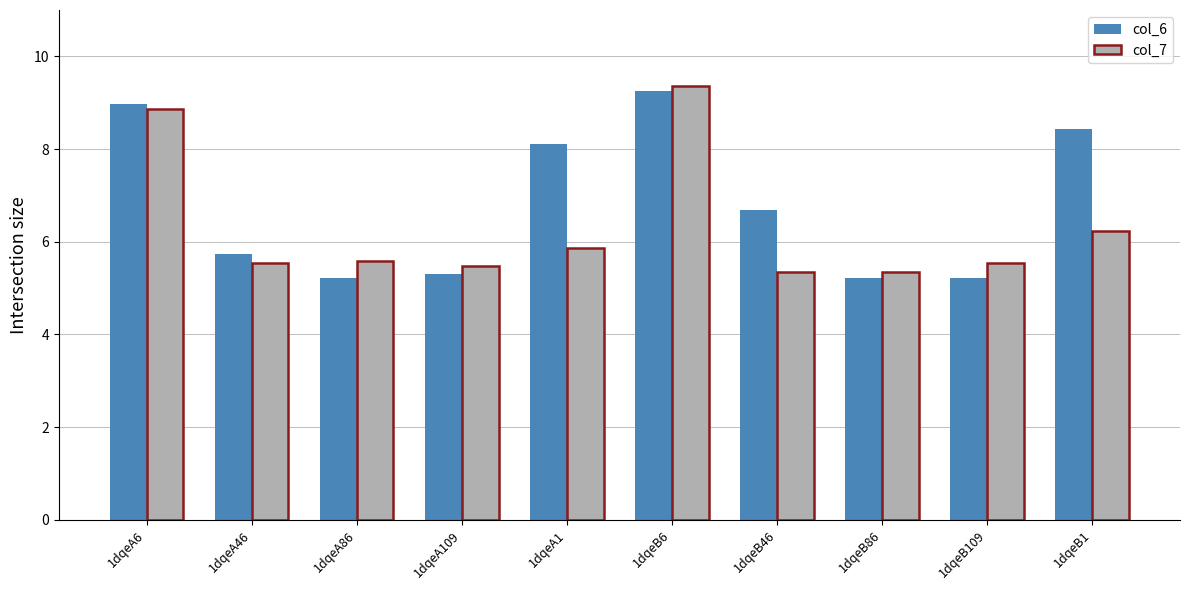

What is the difference between the maximum and minimum values in the col_6 series?

4.0